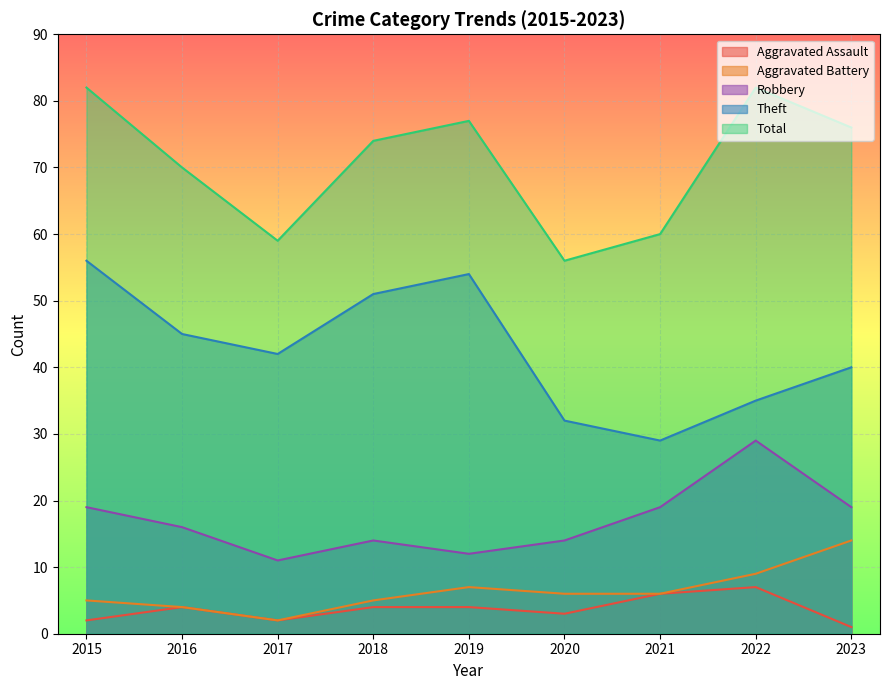

What is the average value of the Theft series?

43